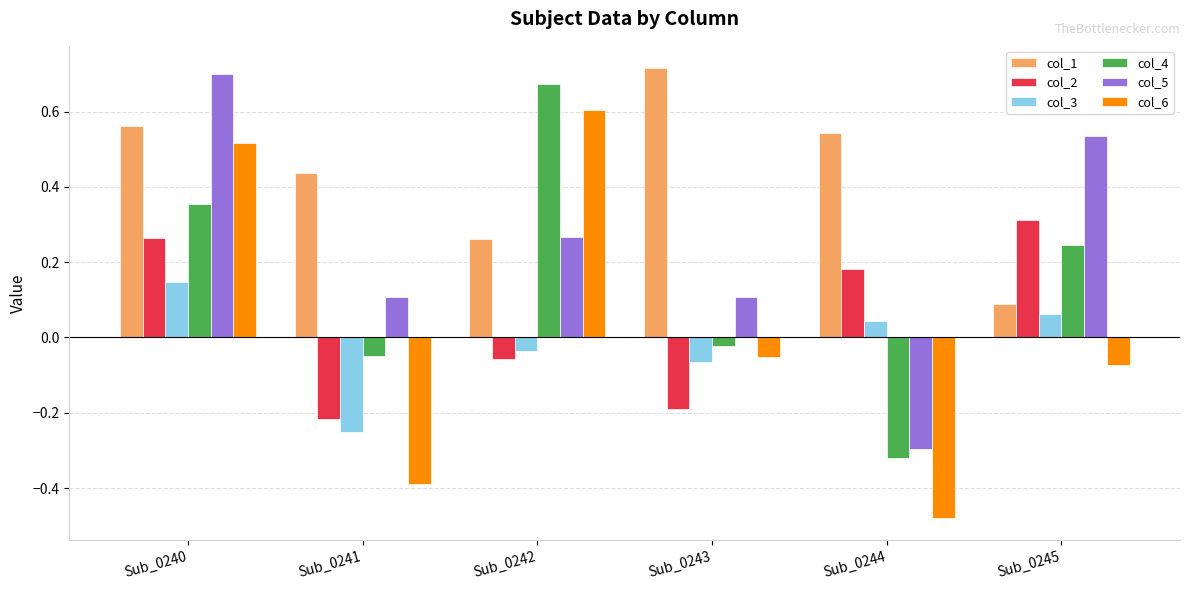

How many data points does each series have?

6